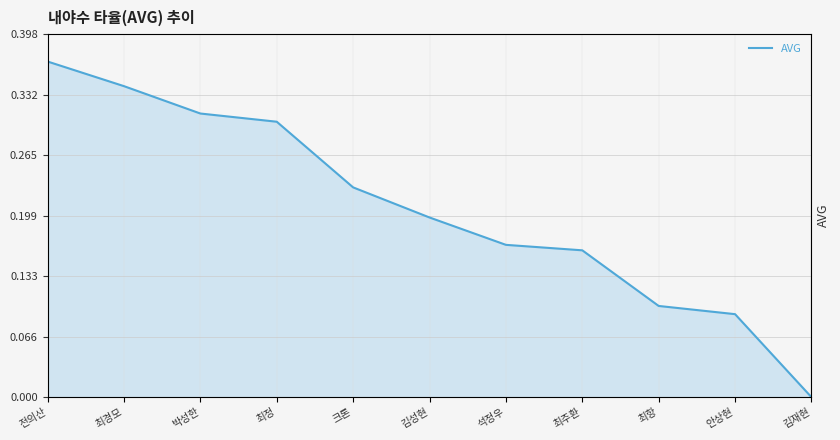

What is the greatest value displayed?

0.4